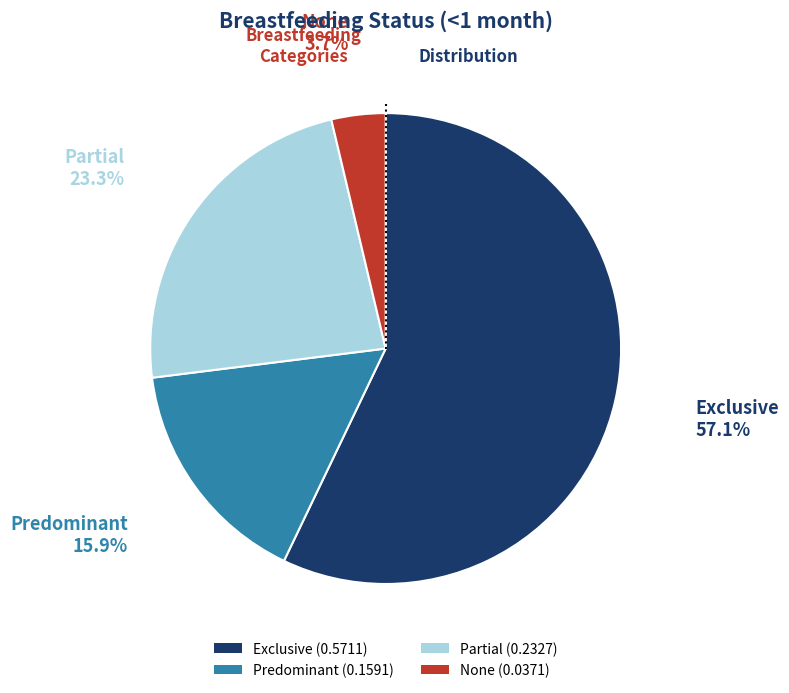

To the nearest percent, what is the difference between the largest and smallest slice percentages?

53%